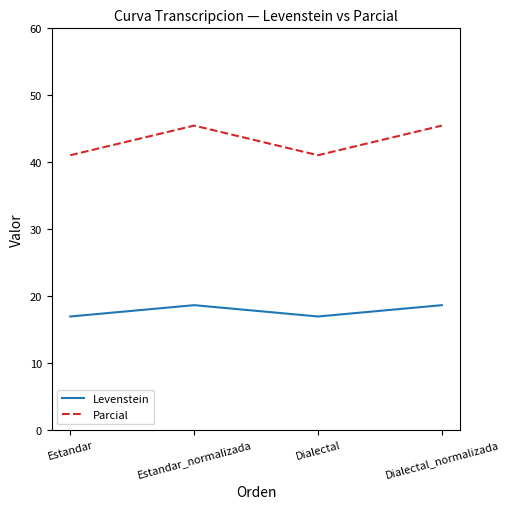

What position from the left is Estandar_normalizada?

2